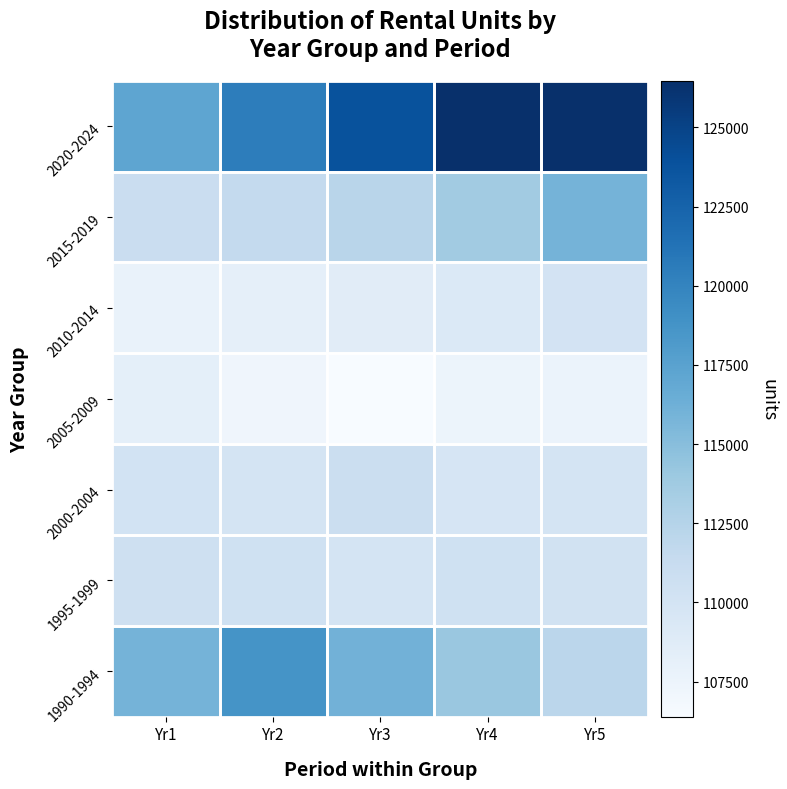

What is the maximum value shown in the chart?

126469